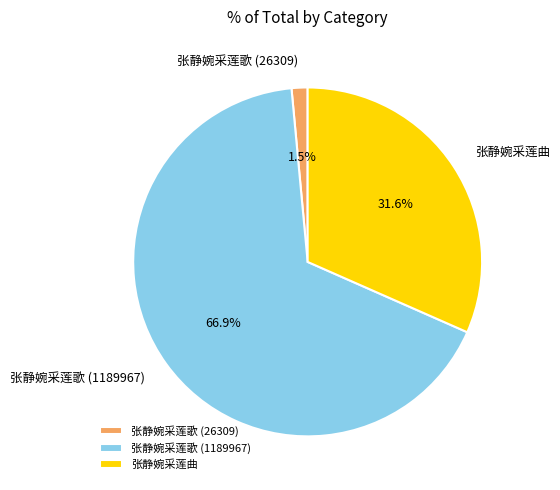

Is the sum of 张静婉采莲曲 and 张静婉采莲歌 (1189967) greater than half?

Yes